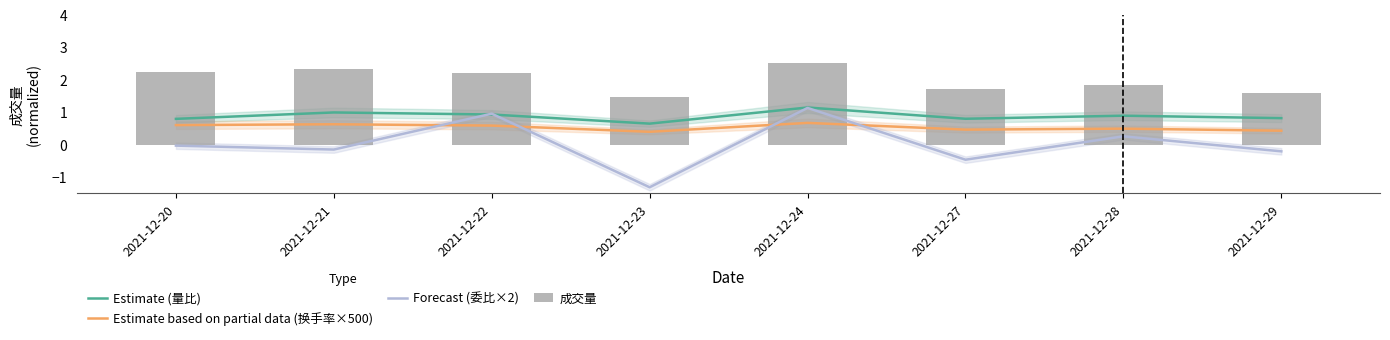

Is the value of Forecast (委比×2) at 2021-12-21 greater than the value of Estimate based on partial data (换手率×500) at 2021-12-28?

No